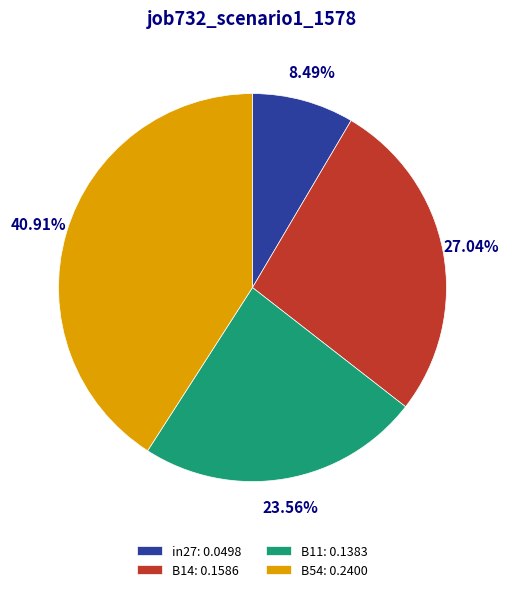

Rank the categories by value from lowest to highest.

in27: 0.0498, B11: 0.1383, B14: 0.1586, B54: 0.2400